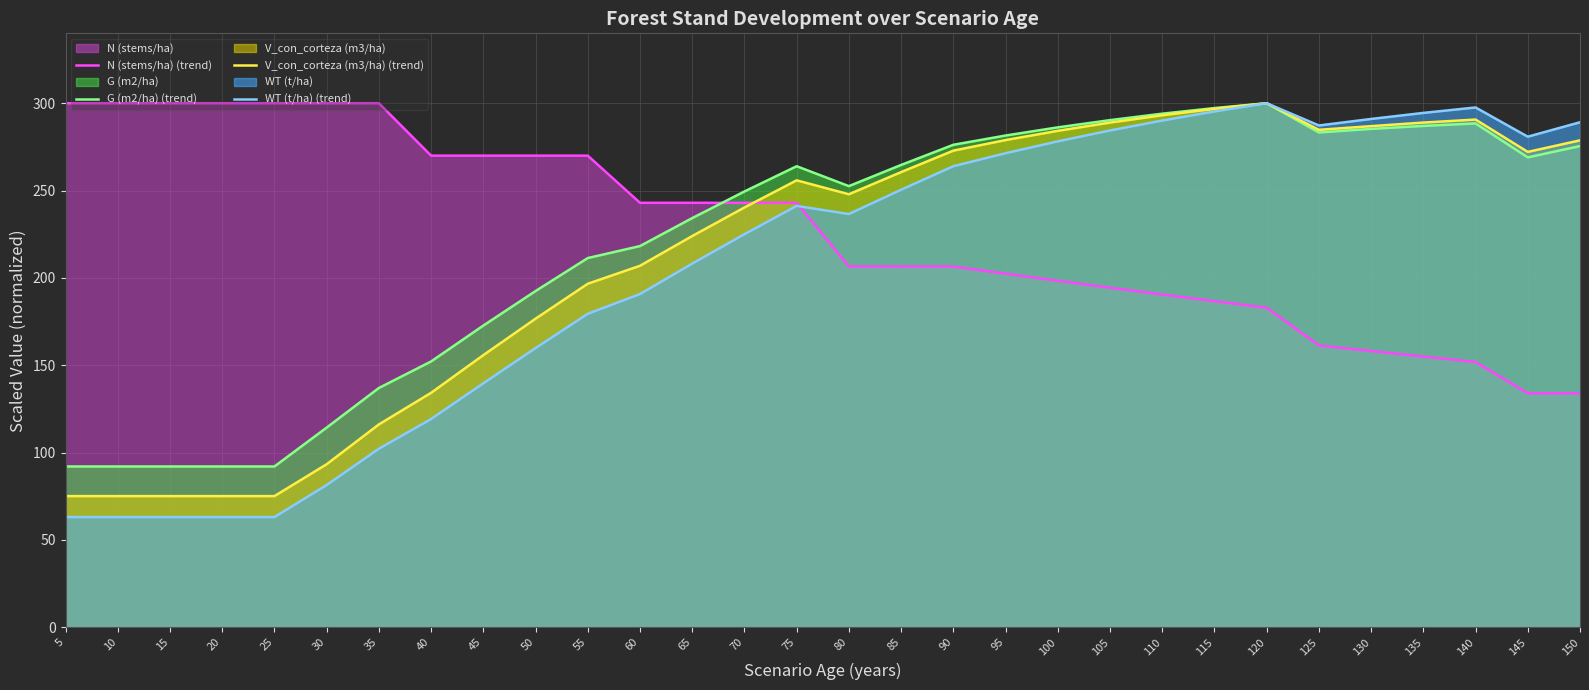

The value of N (stems/ha) (trend) at 110 is 311.8. True or false?

False